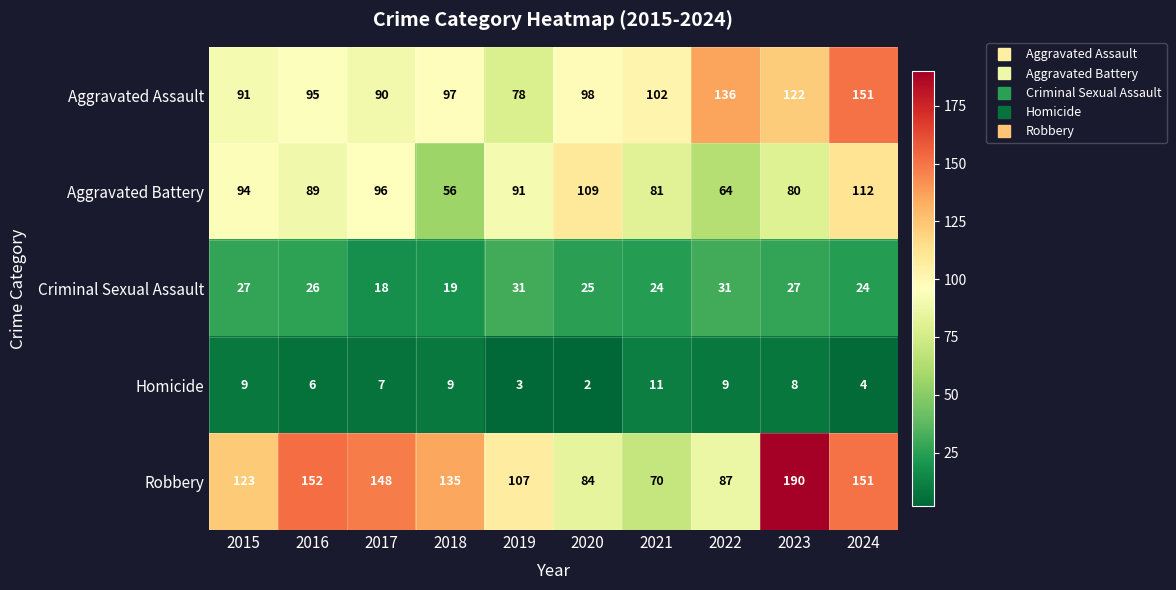

What is the difference between the Robbery values at 2020 and 2016?

68